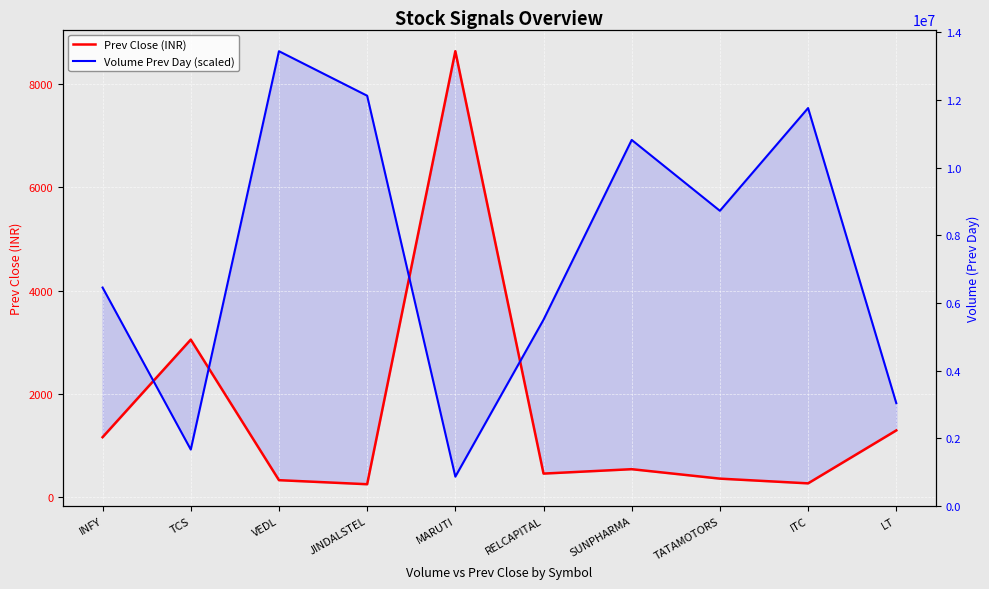

How many lines are shown in the chart?

2